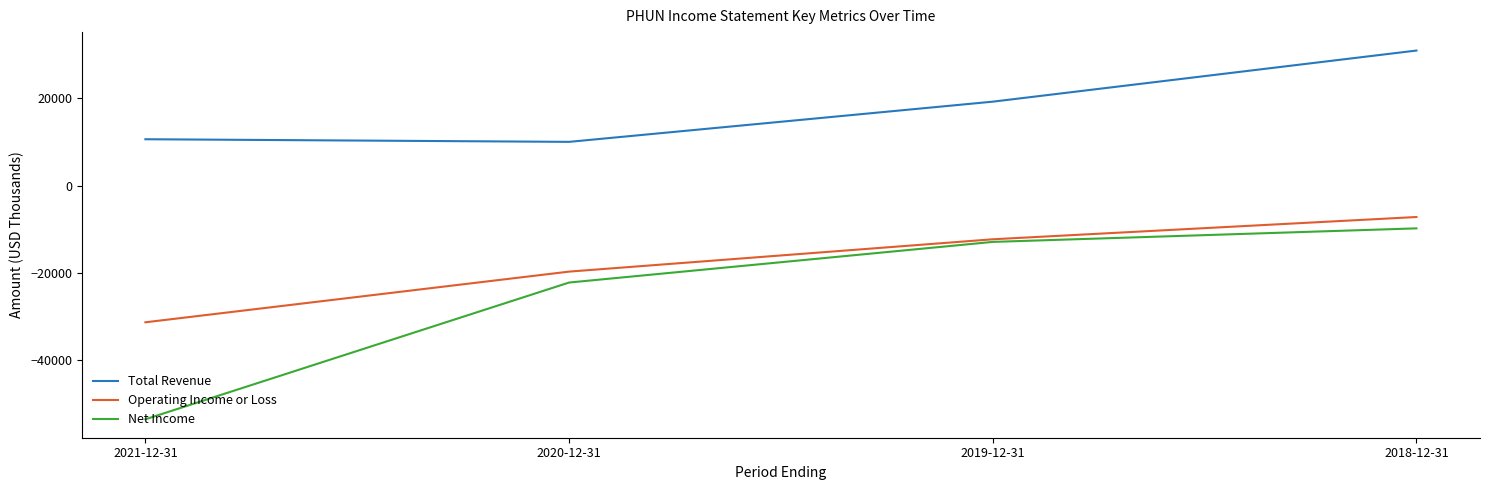

True or false: Total Revenue and Net Income cross at least once.

False